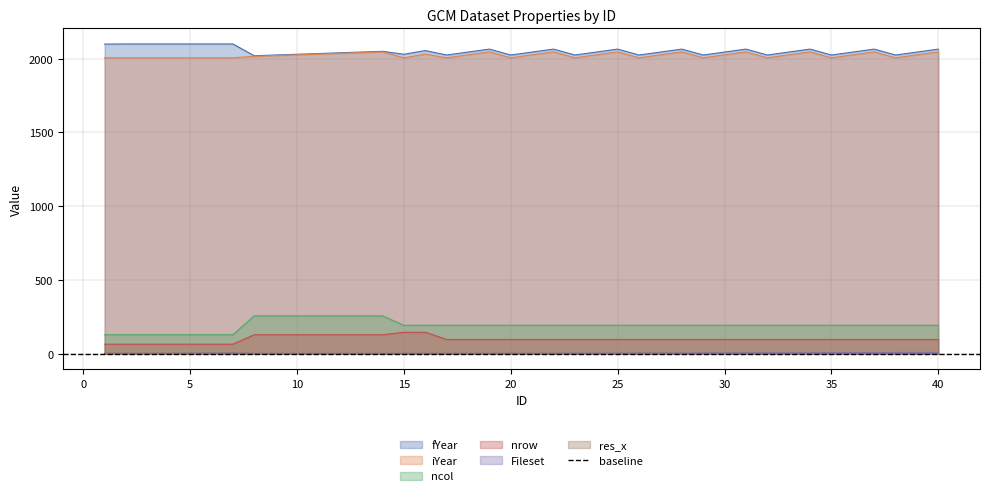

Is the value of iYear at 5 greater than the value of ncol at 37?

Yes